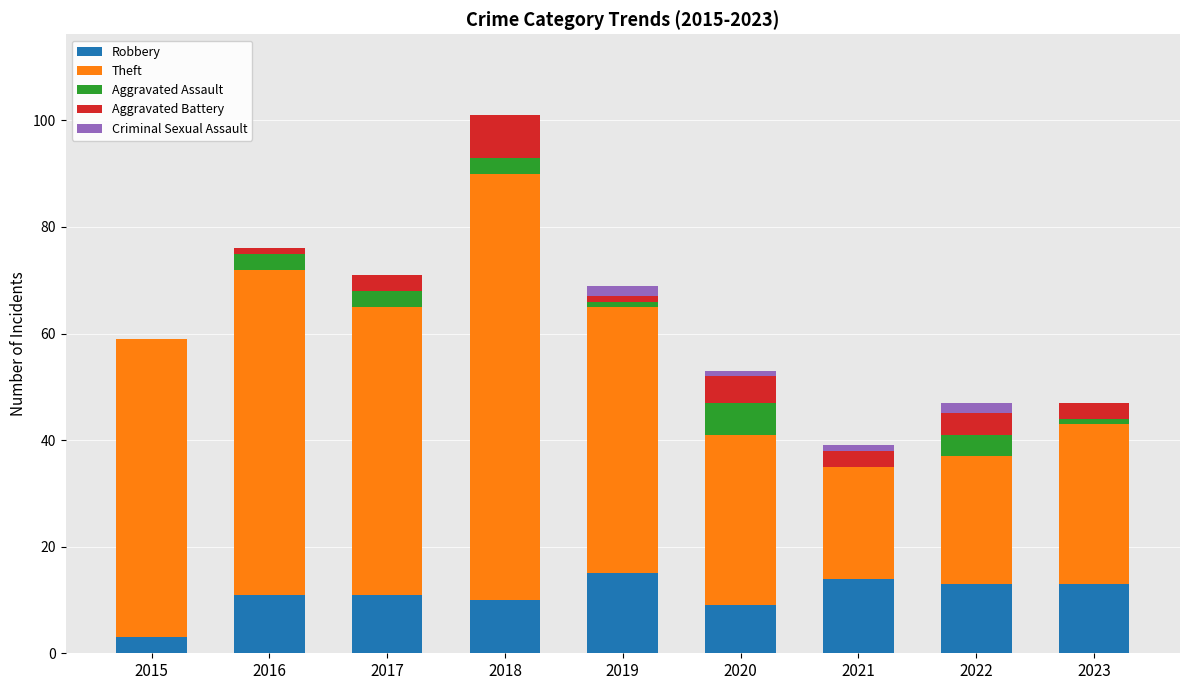

At which category is the sum across all series the highest?

2018